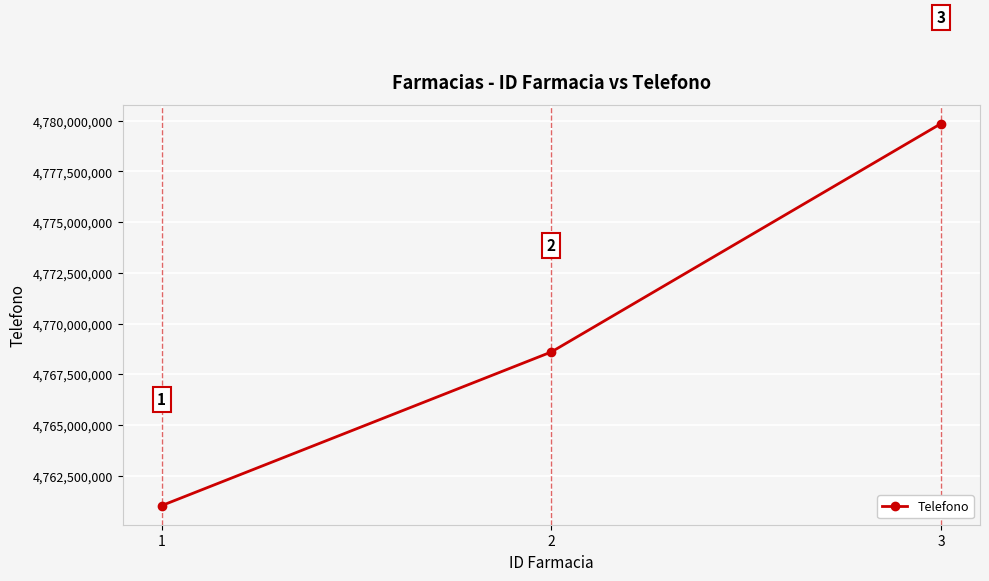

Between 1 and 2, which is larger?

2